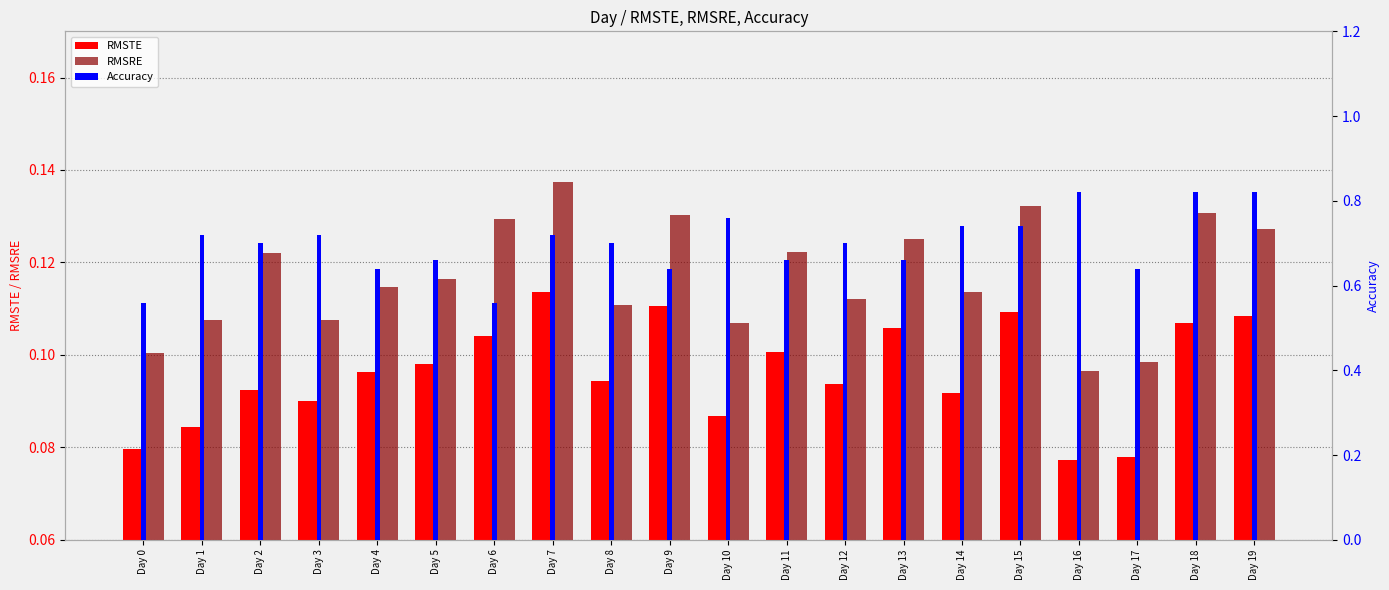

List the series in order of their peak value, lowest first.

RMSTE, RMSRE, Accuracy